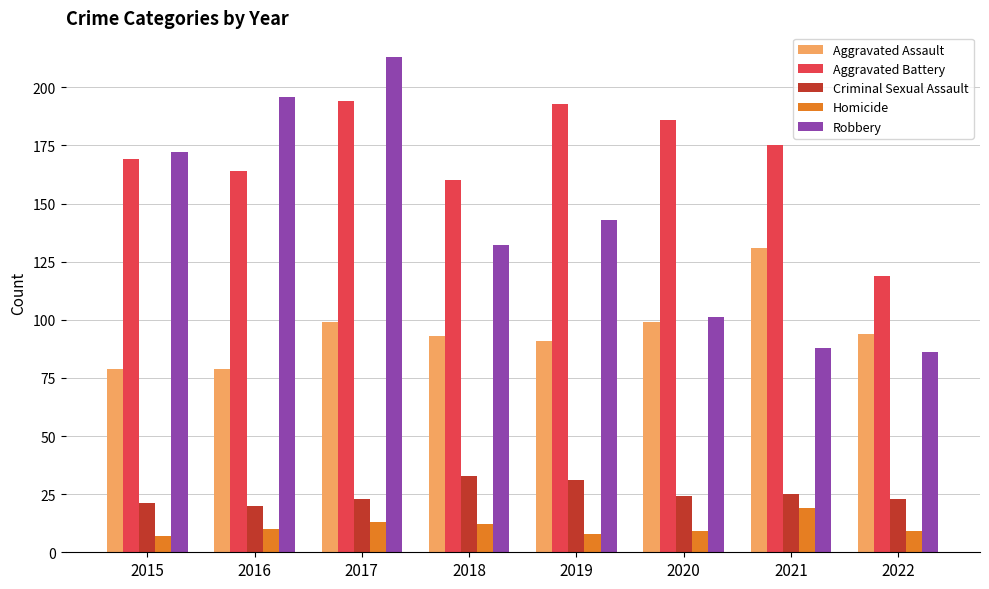

Which series changed the most between 2016 and 2021?

Robbery